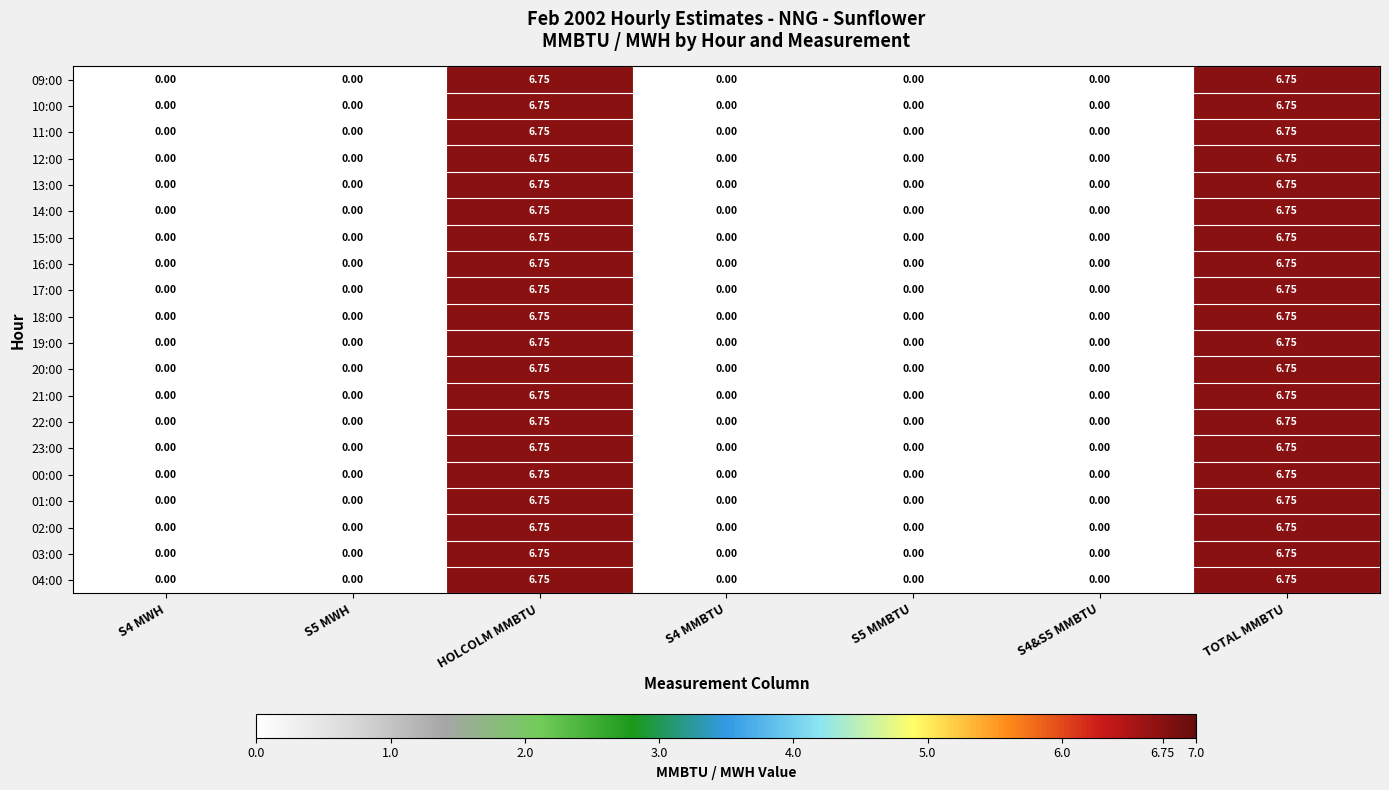

Between S4 MMBTU and S5 MWH, which is larger?

S4 MMBTU